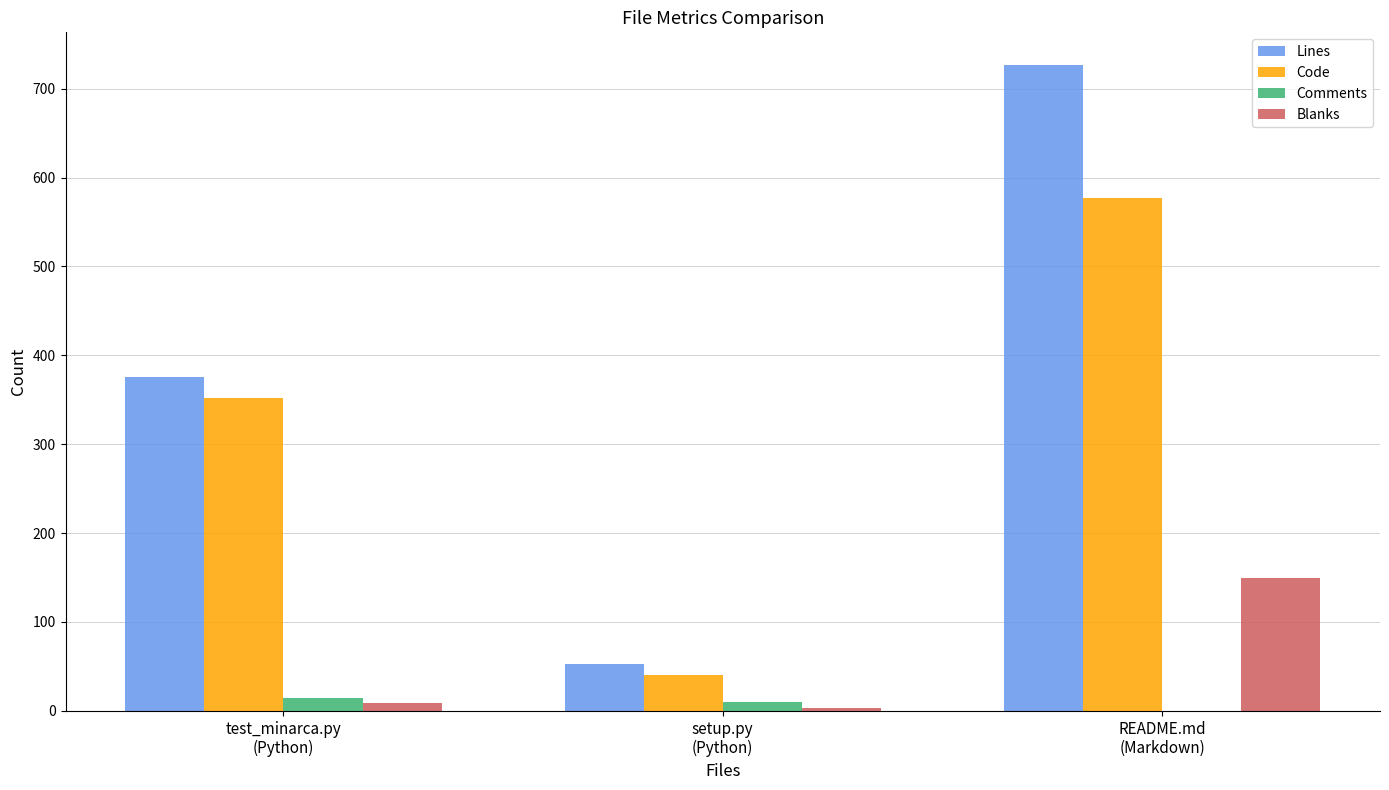

What is the highest value of the Code series?

577